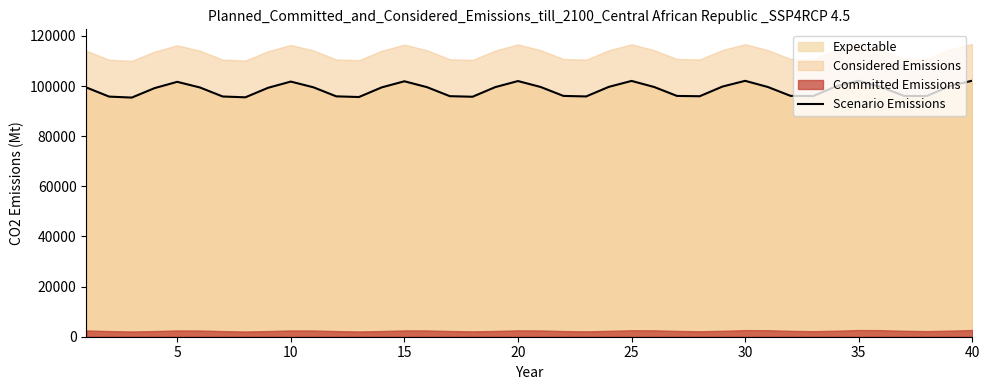

What is the maximum value for Scenario Emissions?

102145.4